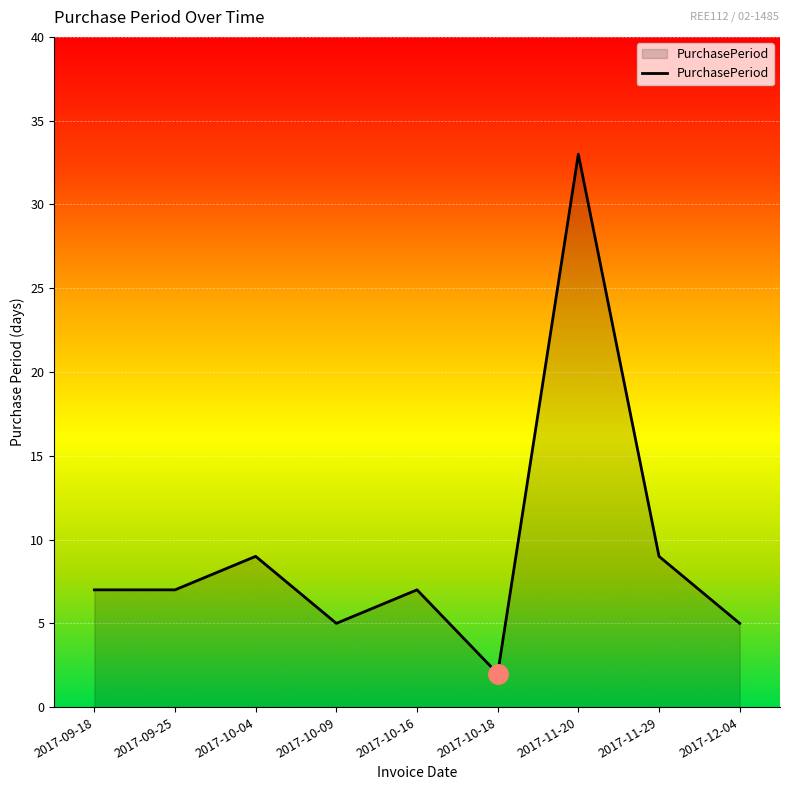

Does the chart display data point markers on the line(s)?

No